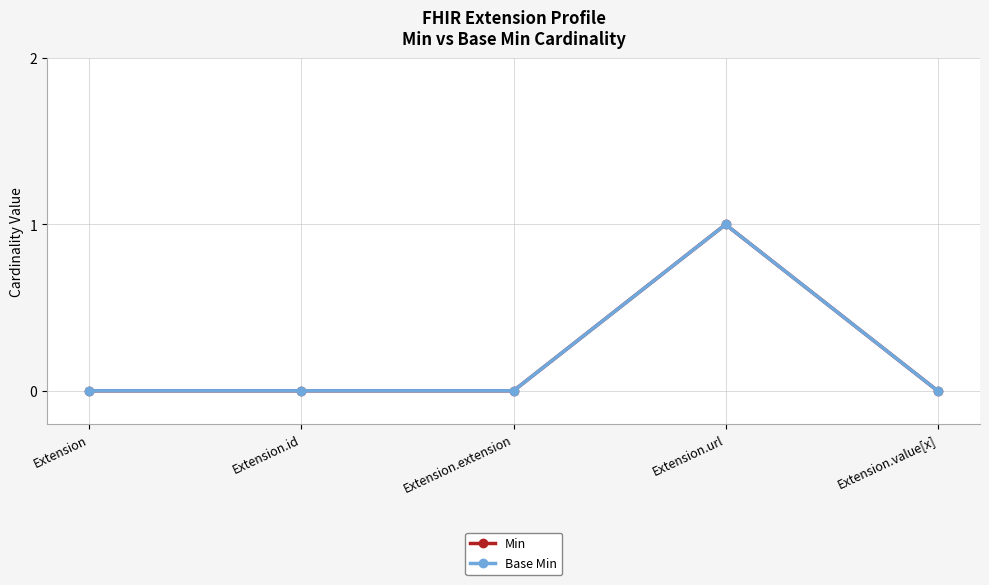

Does the chart have visible grid lines?

Yes